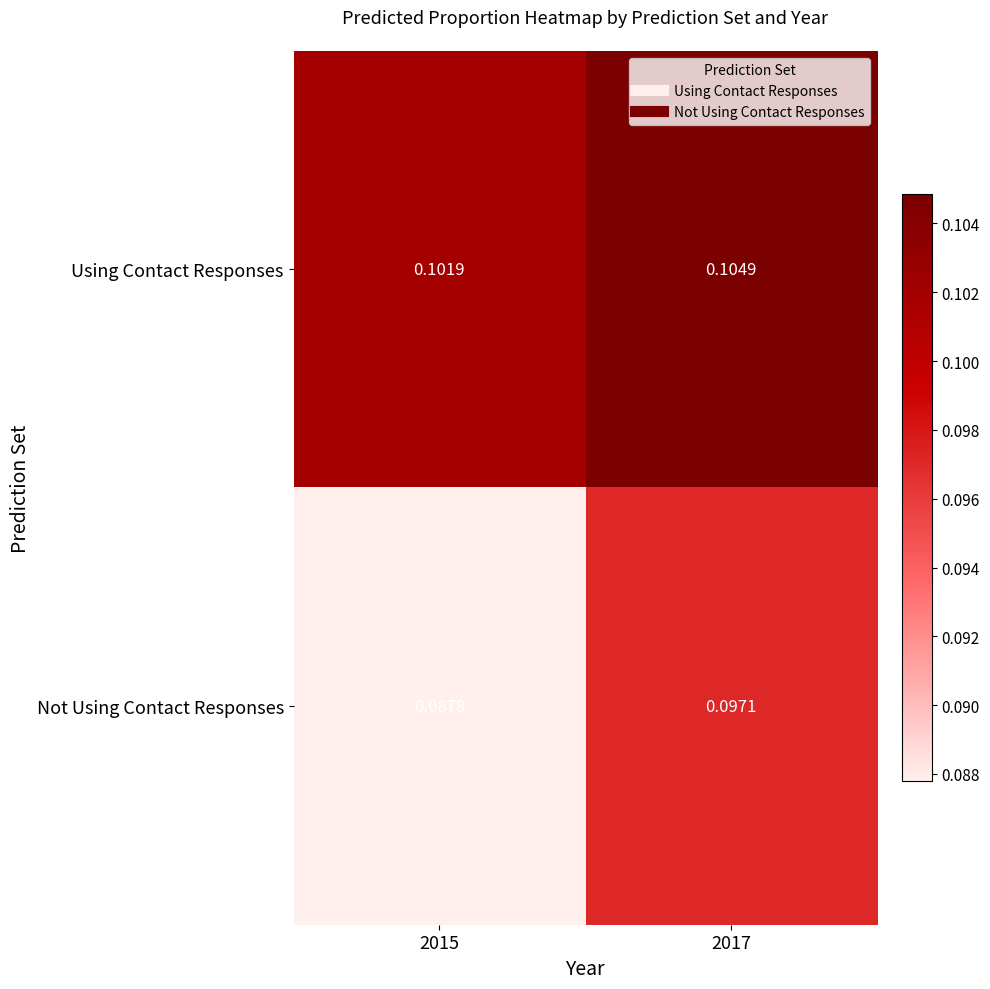

At how many categories does at least one series exceed 0?

2